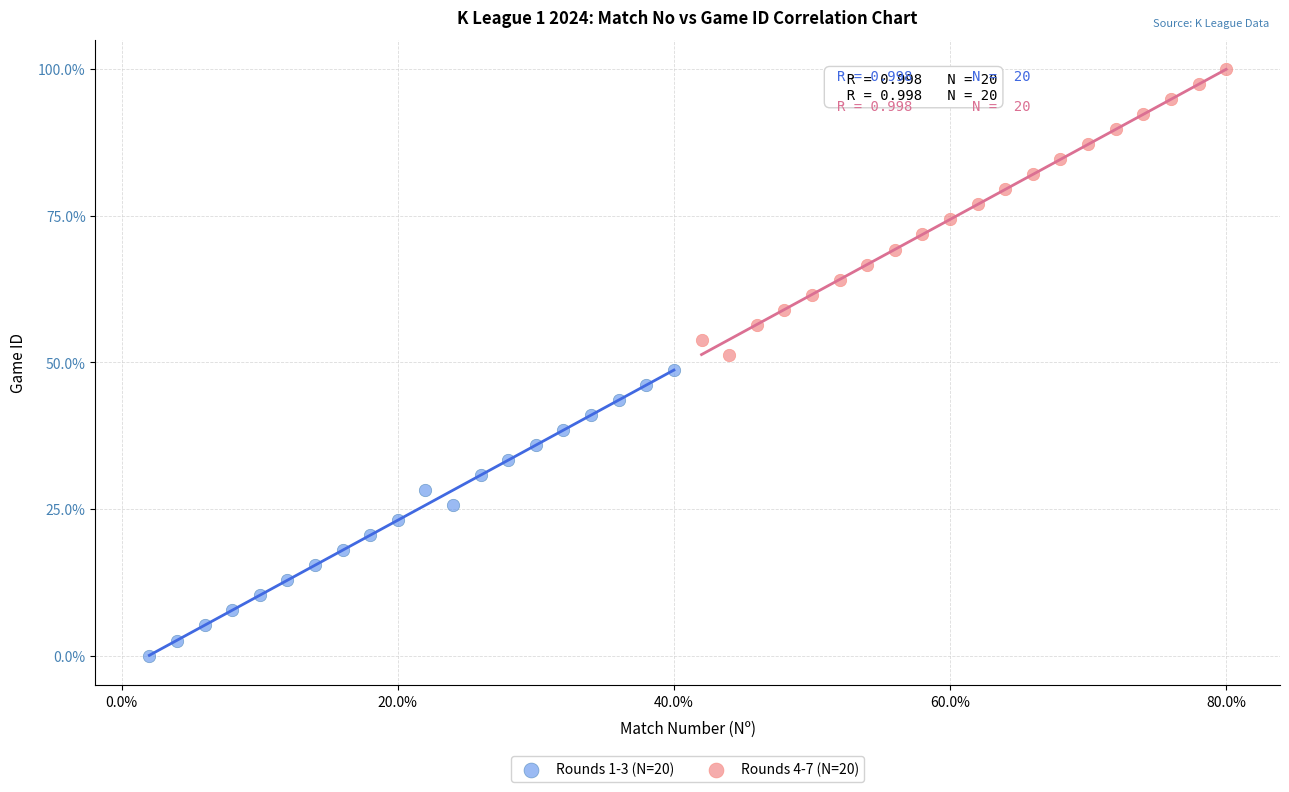

Which series contains the lowest Y value?

Rounds 1-3 (N=20)